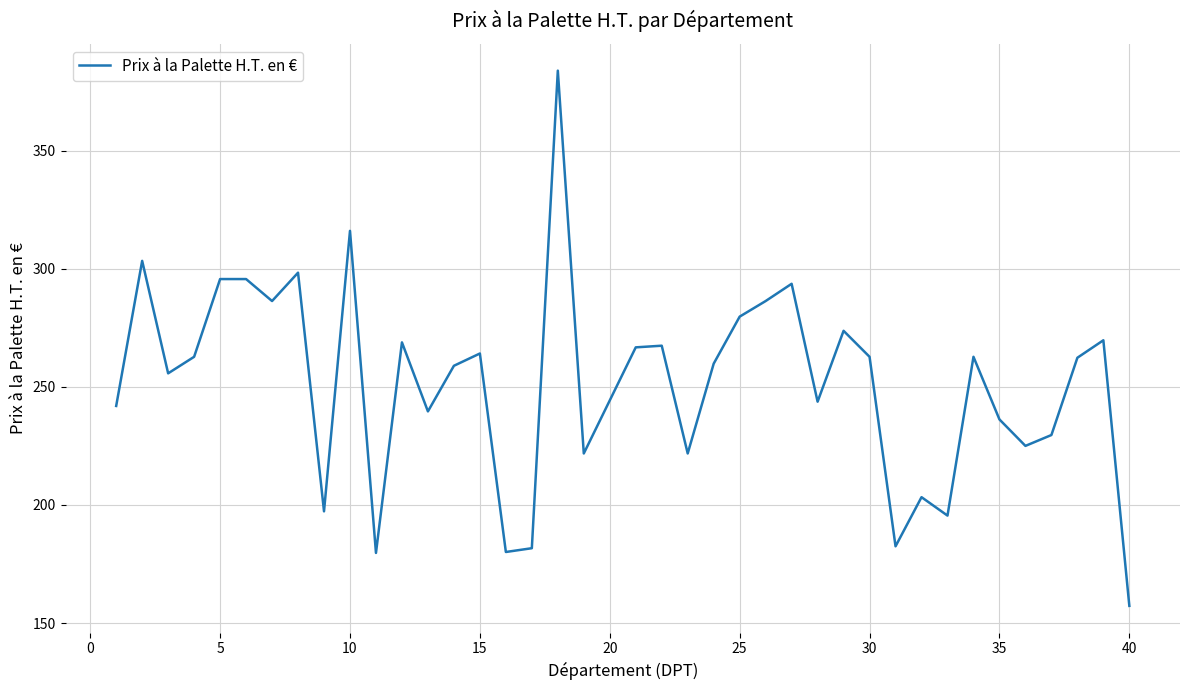

Is this an area chart (filled region under the line)?

No